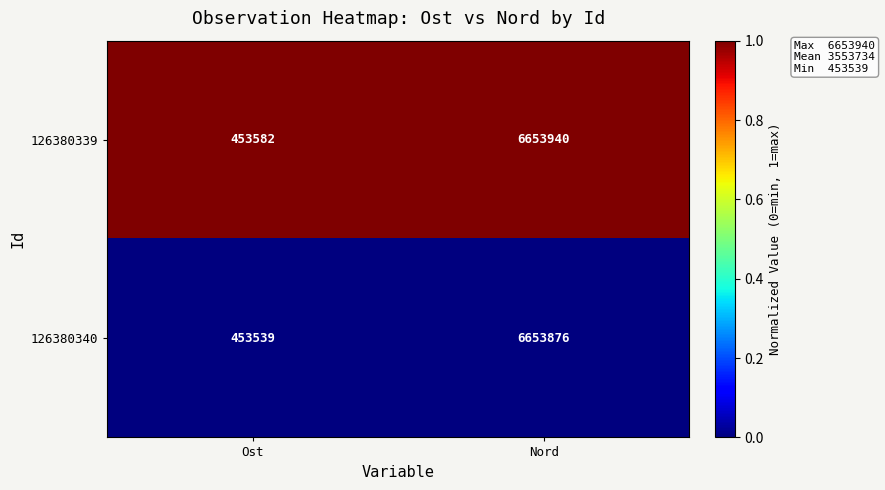

At which category is the sum across all series the highest?

Nord